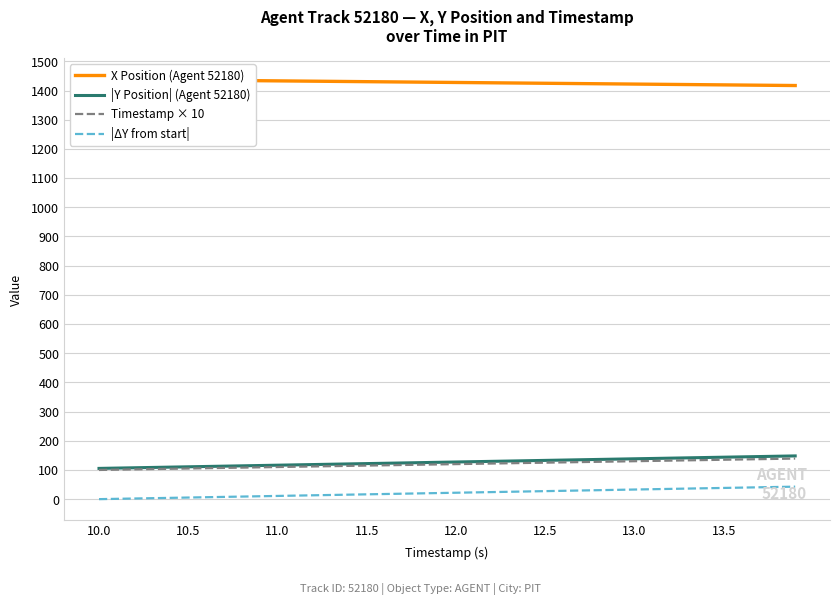

How many data points in |Y Position| (Agent 52180) are less than 127?

20